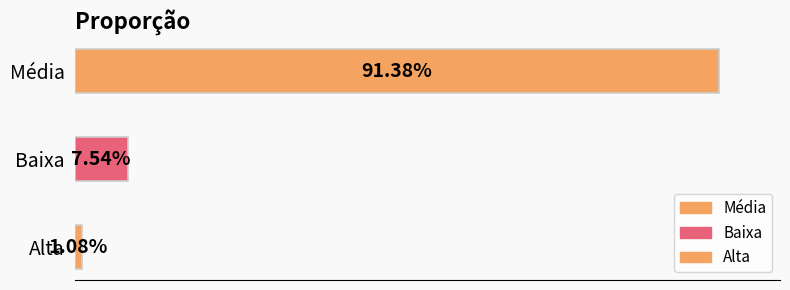

What is the difference between the maximum and minimum values?

0.9